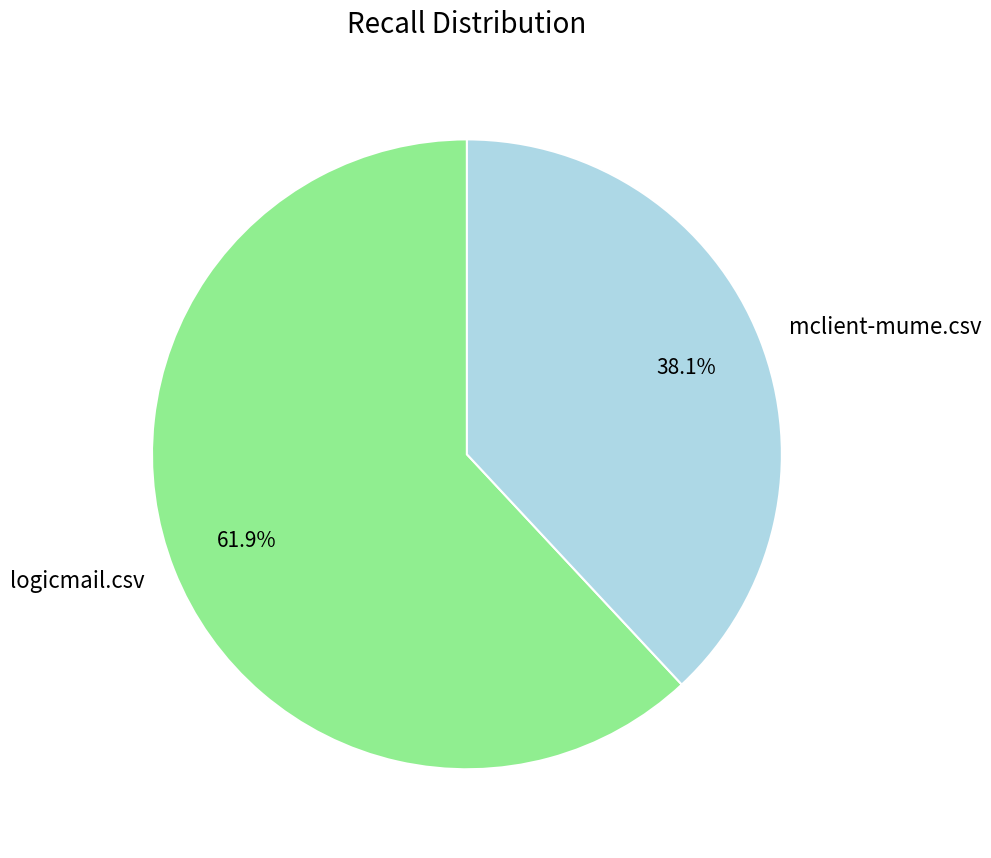

How many segments does this pie chart have?

2